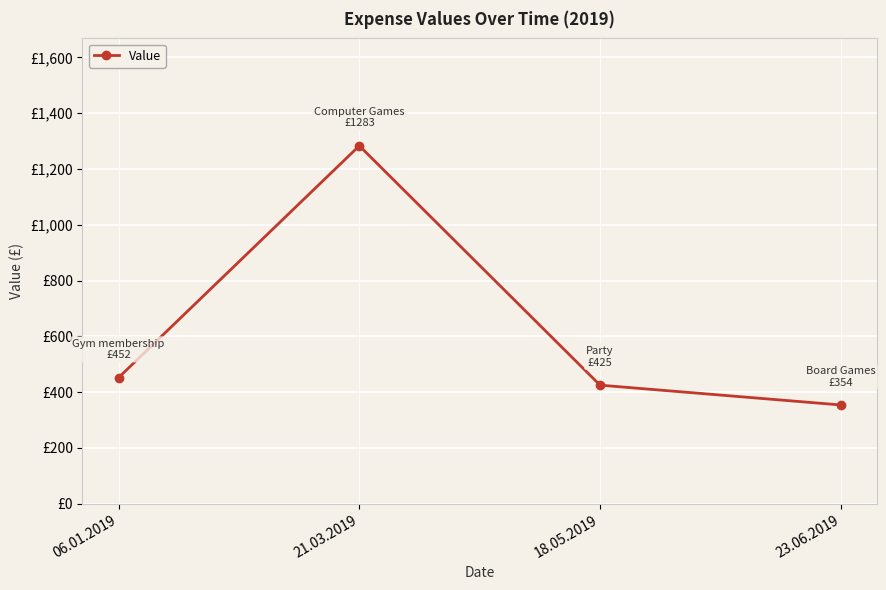

Where is the first local maximum?

21.03.2019